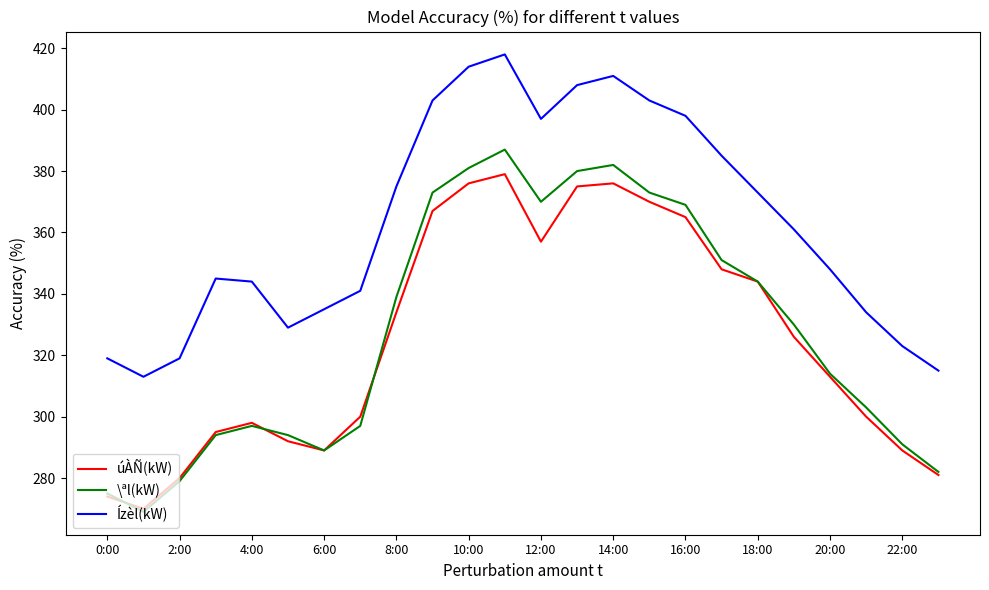

What is the highest value of the \ªl(kW) series?

387